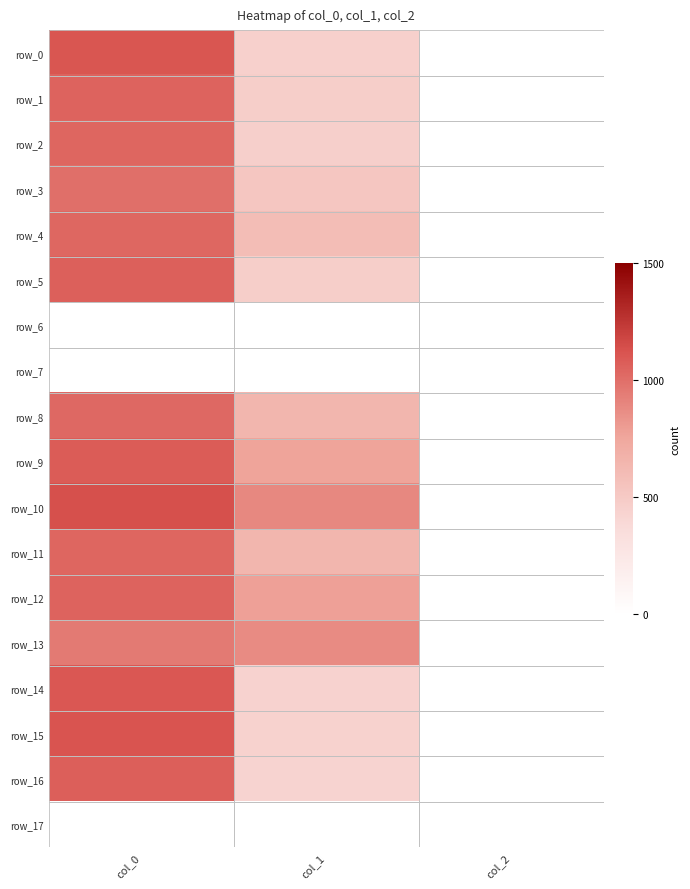

What is the greatest value displayed?

1133.3